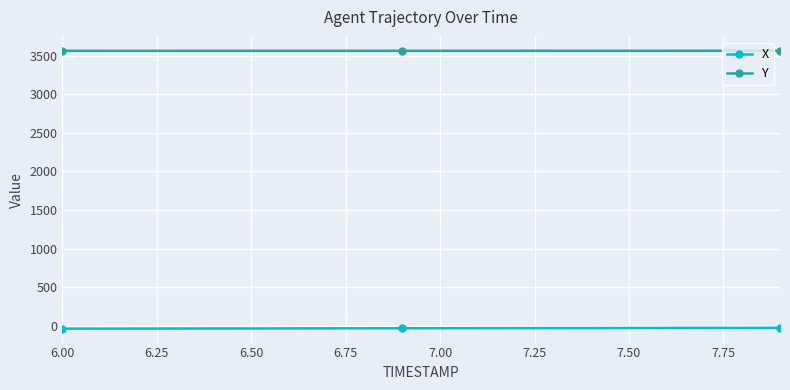

Rank the series by their maximum value, from lowest to highest.

X, Y